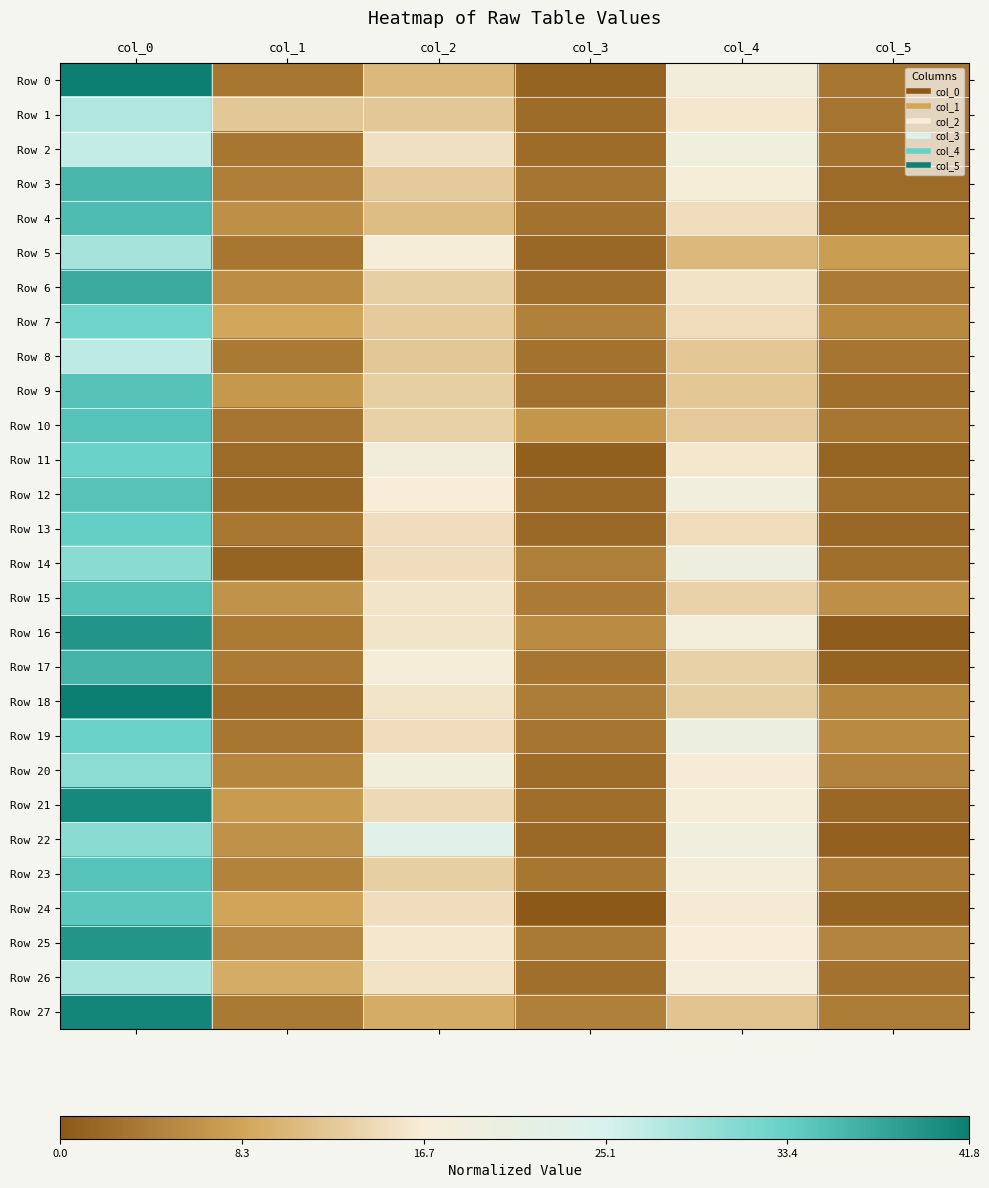

At how many categories does at least one series exceed 0?

6